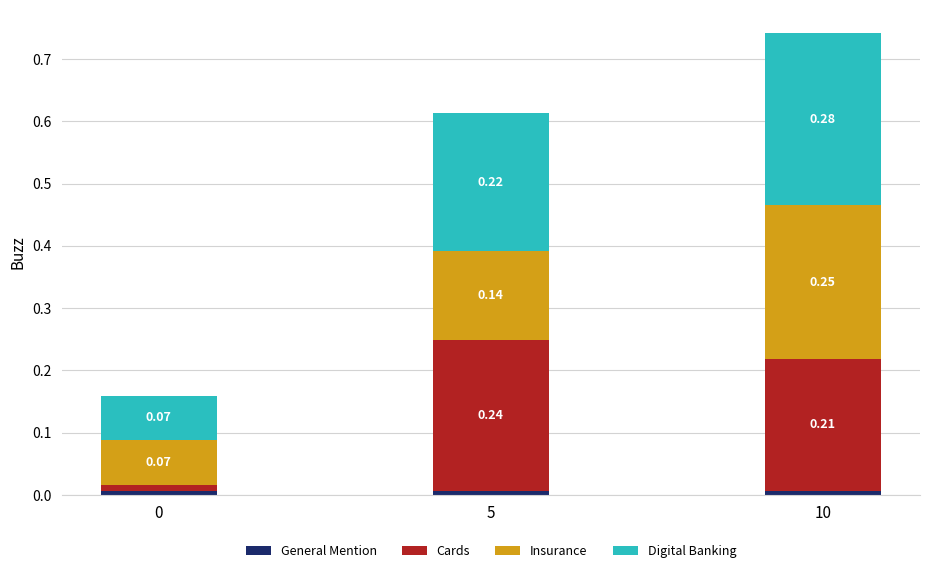

At which category is the sum across all series the highest?

10